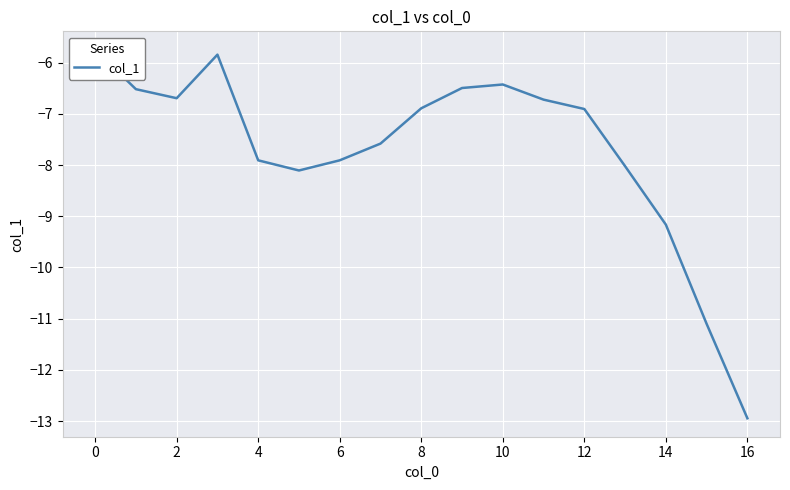

How many series are shown in this chart?

1